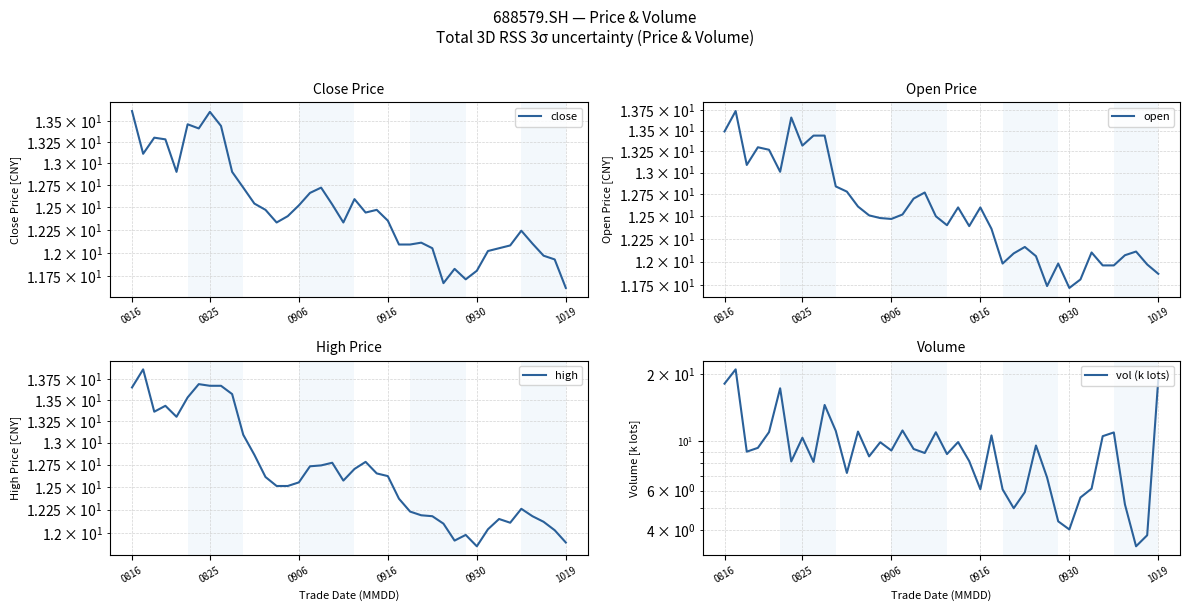

What is the sum of all vol (k lots) values?

374.3